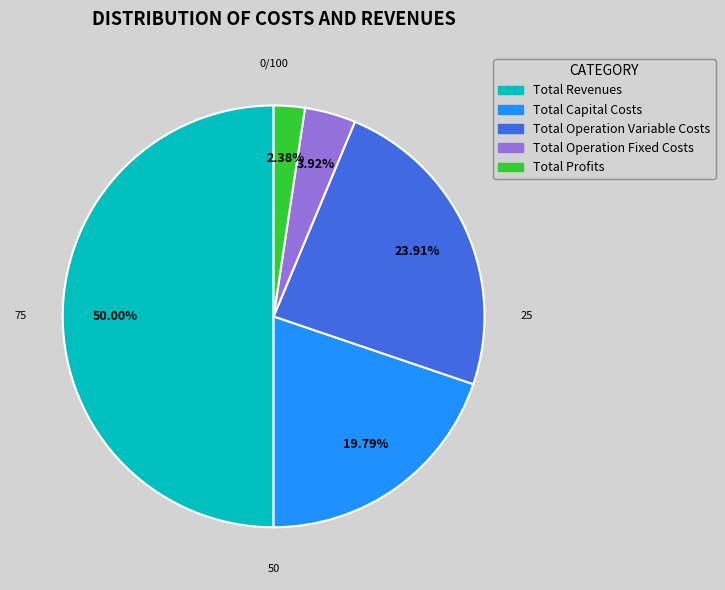

What is the total percentage of Total Revenues and Total Operation Variable Costs?

73.9%